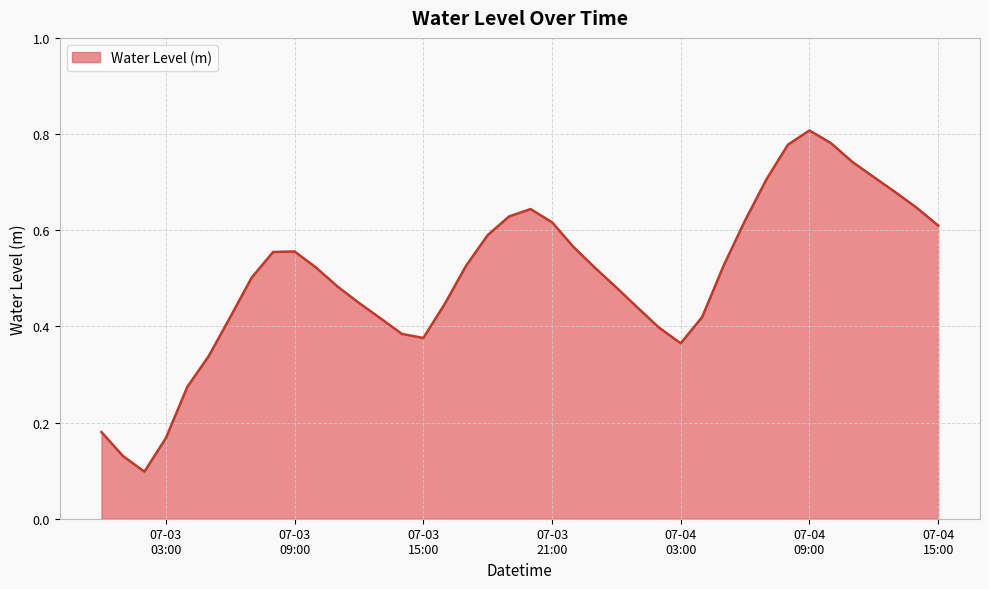

How many interior local peaks (higher than both neighbors) does the data have?

3